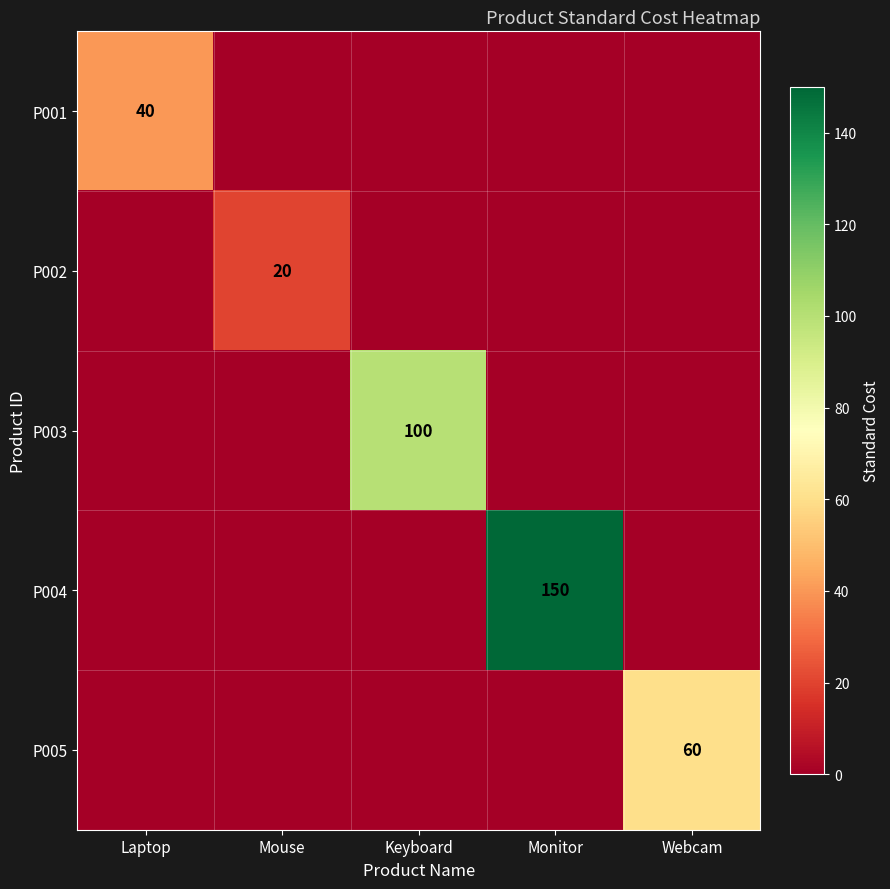

True or false: P001 has a value of 0 at Keyboard.

True